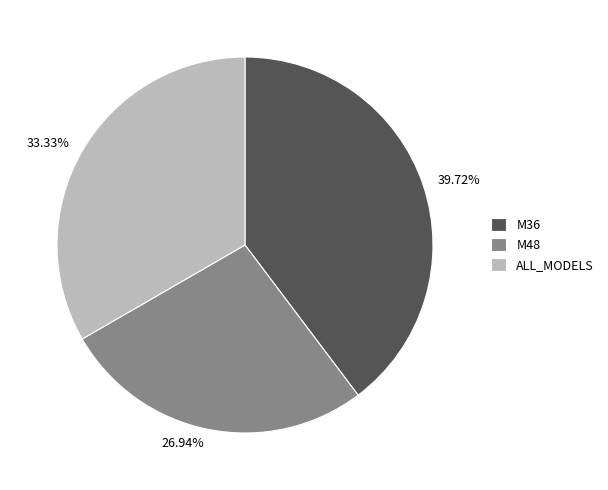

To the nearest percent, what is the average slice percentage?

33%